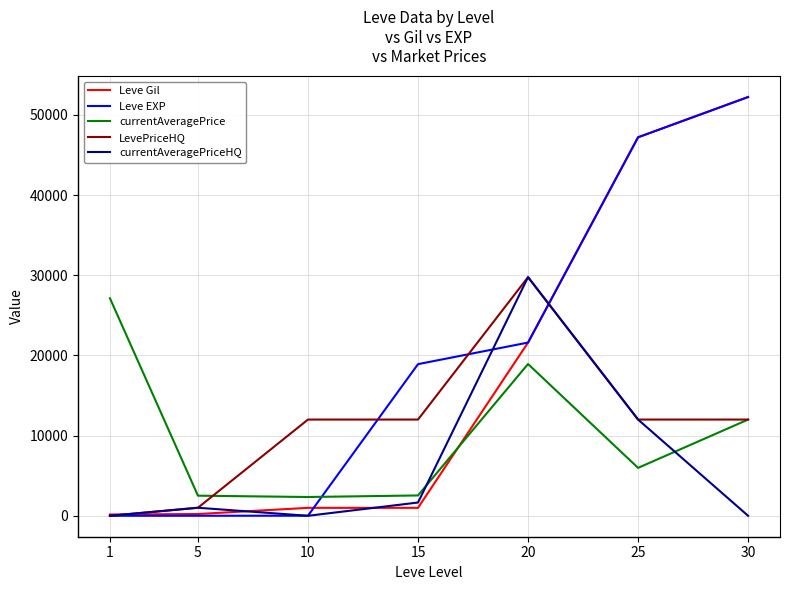

Is the value of LevePriceHQ at 10 greater than the value of currentAveragePrice at 10?

Yes